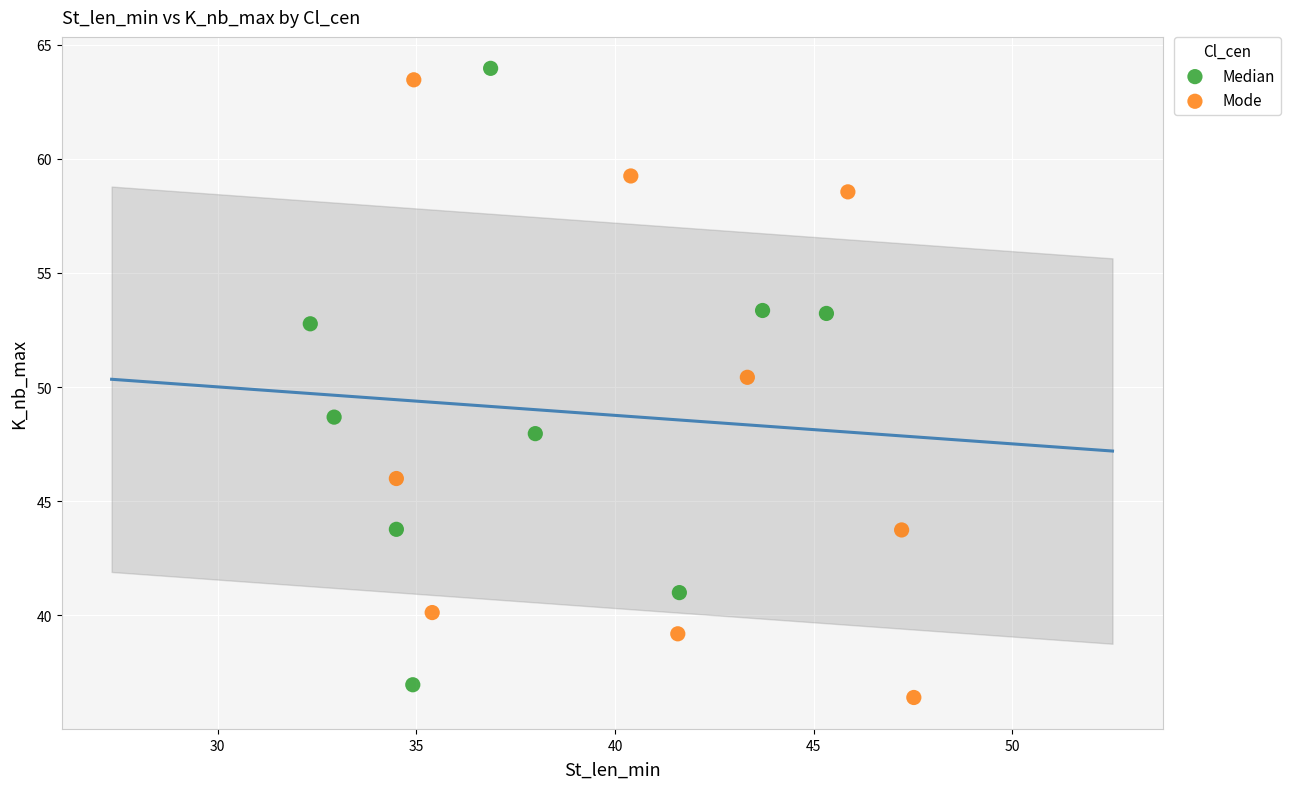

What are all the series names shown in the legend?

Median, Mode